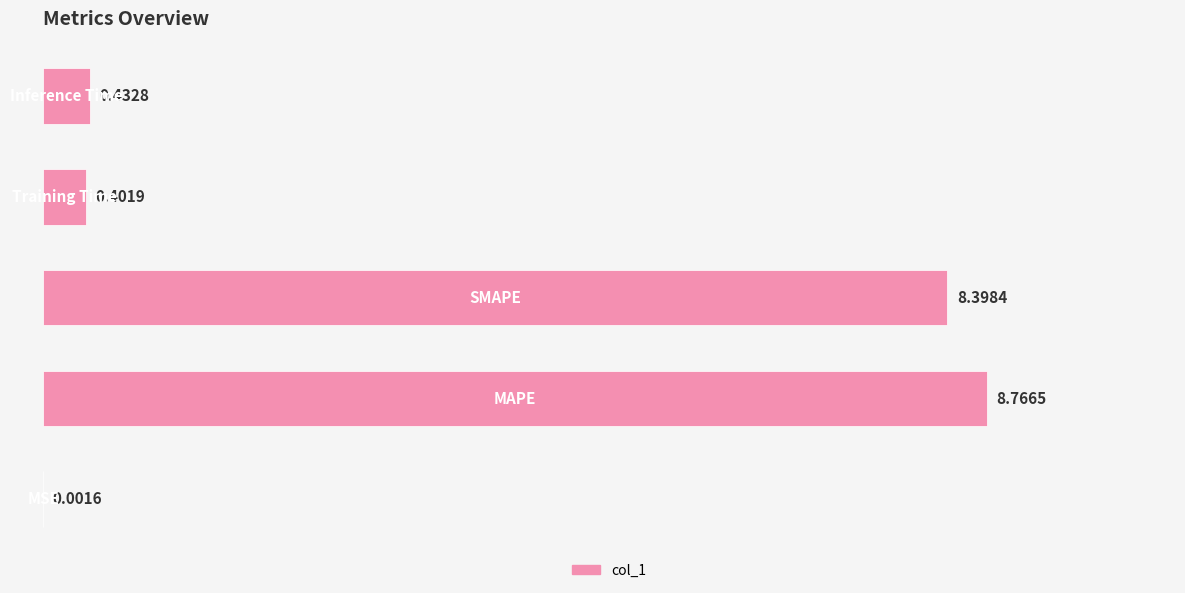

What is the sum of all values?

18.0